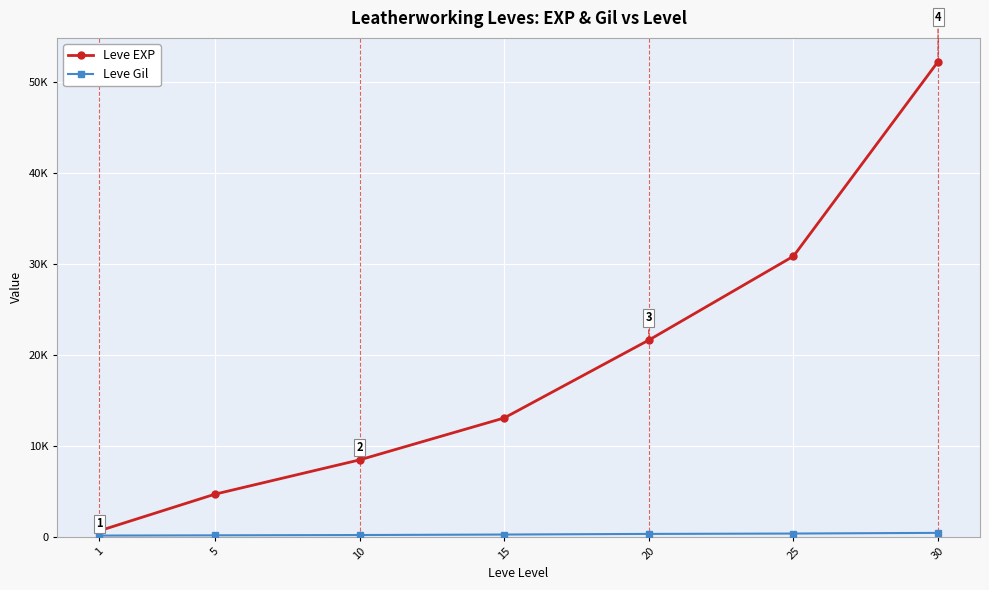

True or false: Leve Gil has a value of 410 at 30.

True